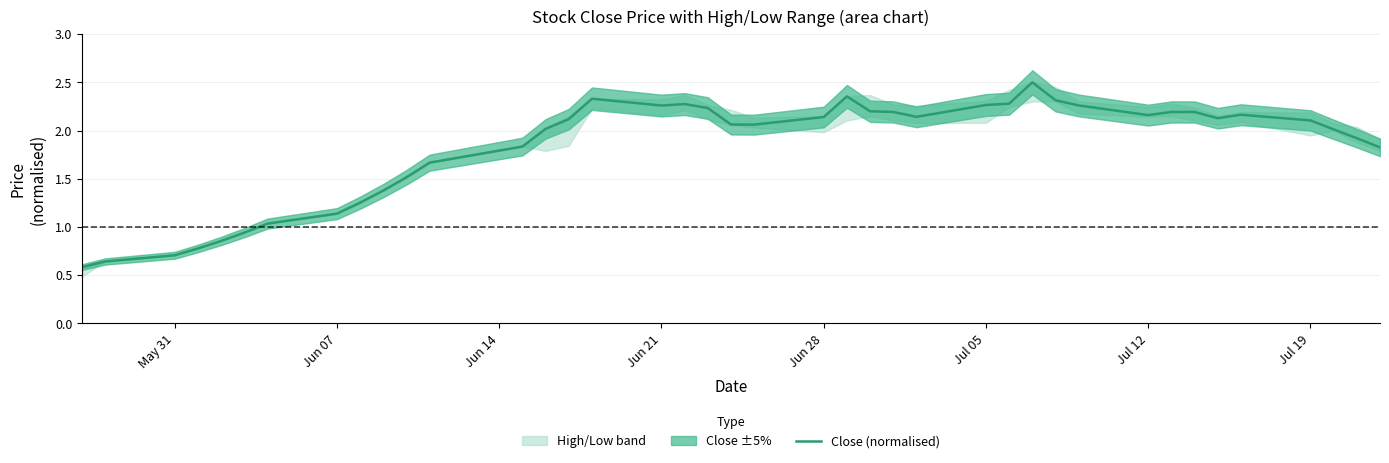

The value at Jun 21 is 2.3. True or false?

True